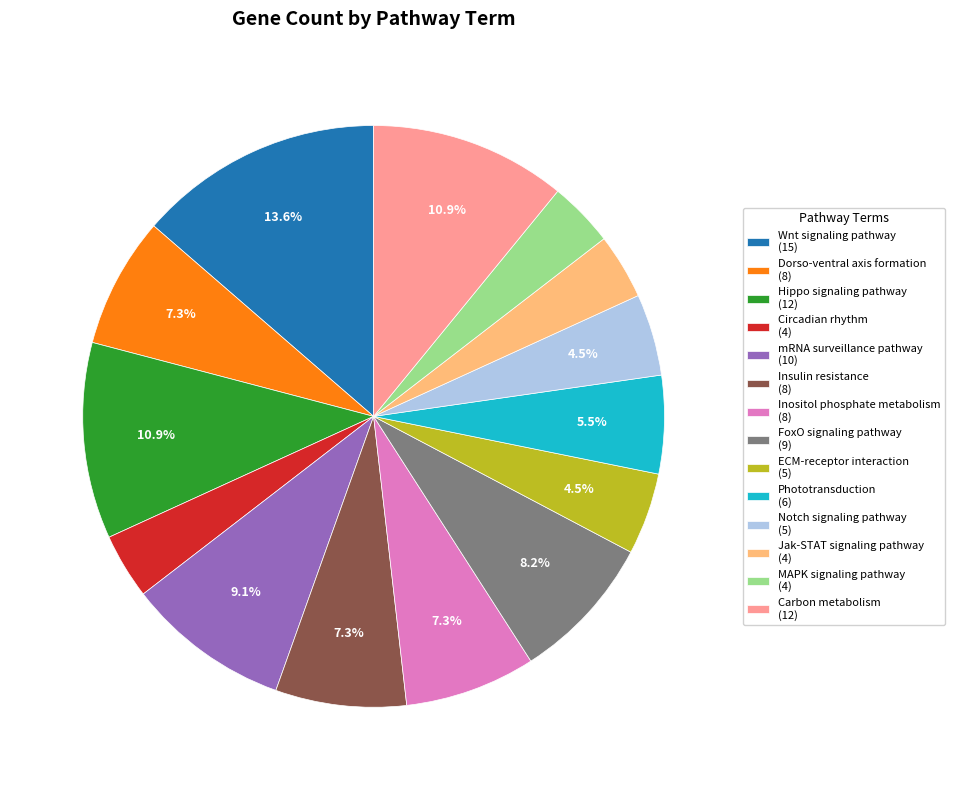

Which category has the biggest portion of the pie?

Wnt signaling pathway